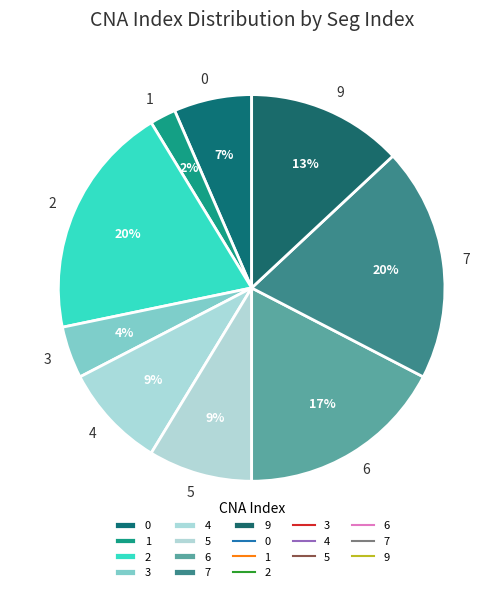

Is the sum of 4 and 9 greater than half?

No